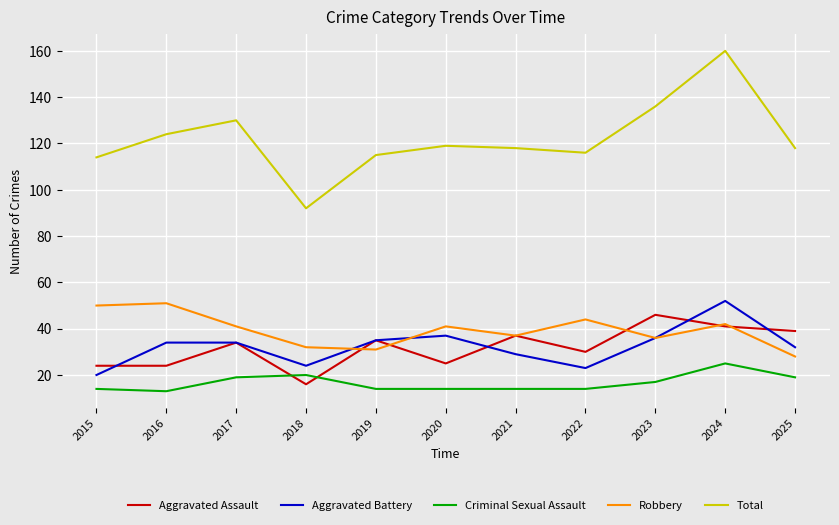

The Aggravated Assault series shows 35 at 2019. True or false?

True